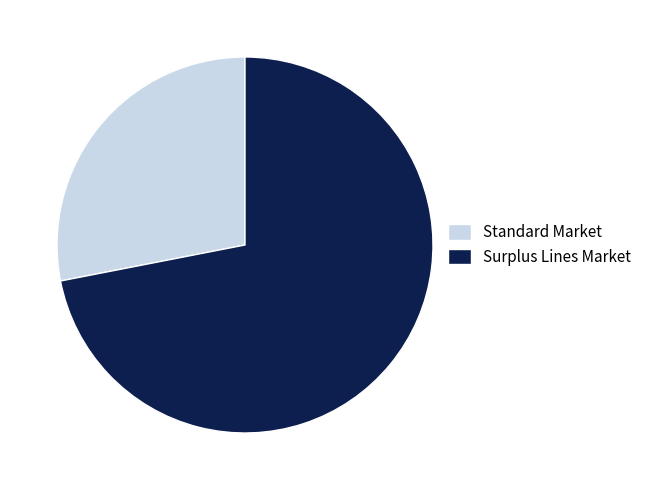

Is it true that Surplus Lines Market is 61% of the pie?

False